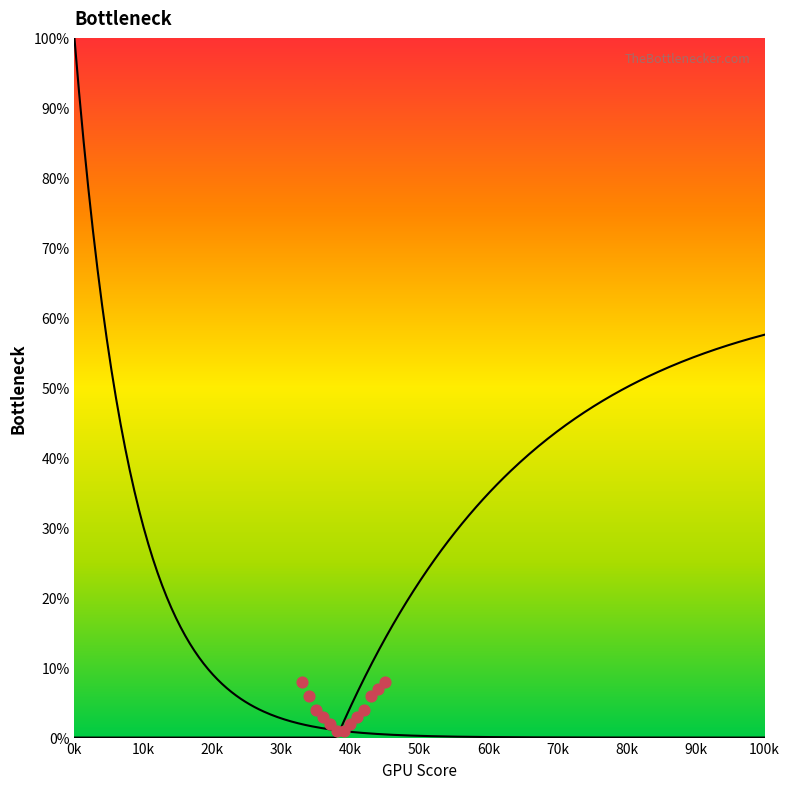

What is the range of X values (max minus min)?

12